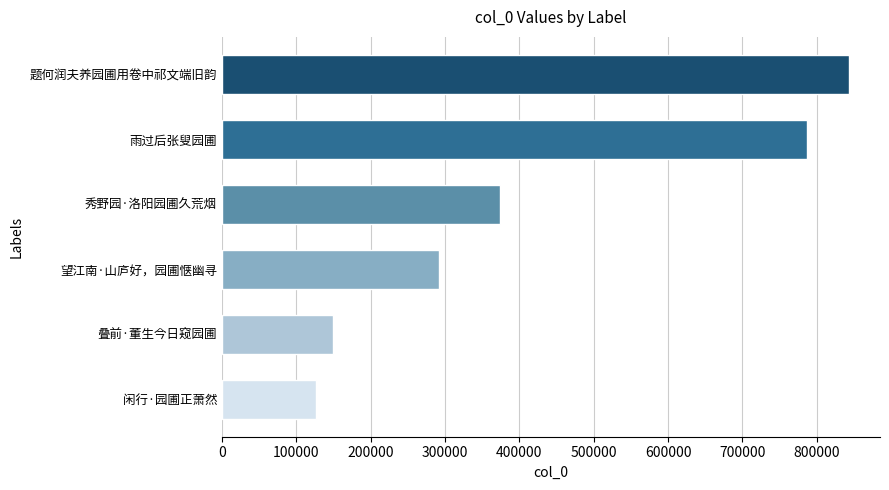

What is the difference between the maximum and minimum values?

716833